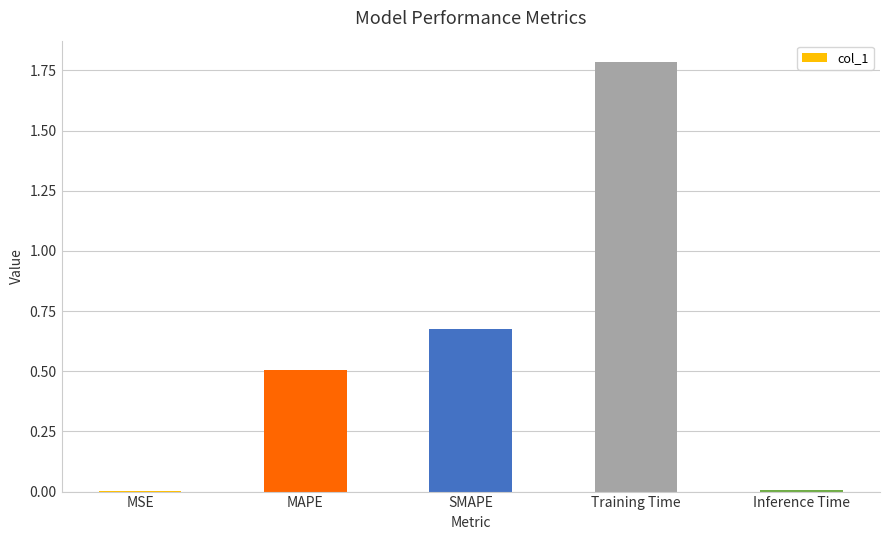

What is the maximum value shown in the chart?

1.8